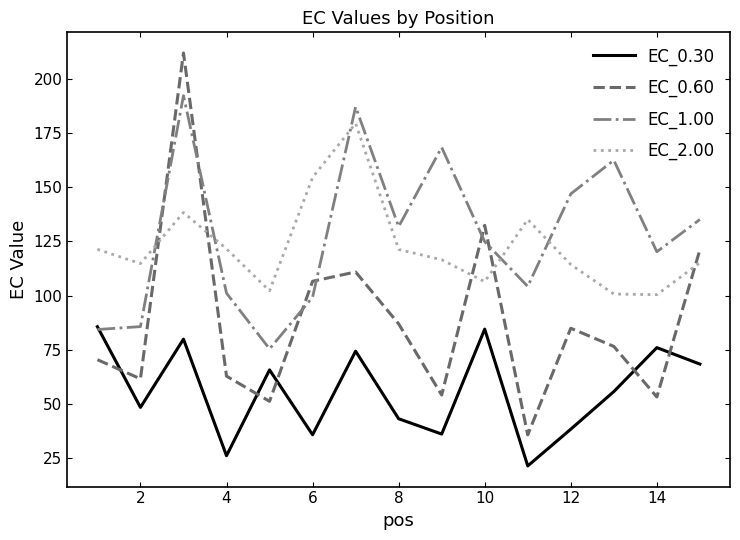

Rank the series by their maximum value, from highest to lowest.

EC_0.60, EC_1.00, EC_2.00, EC_0.30